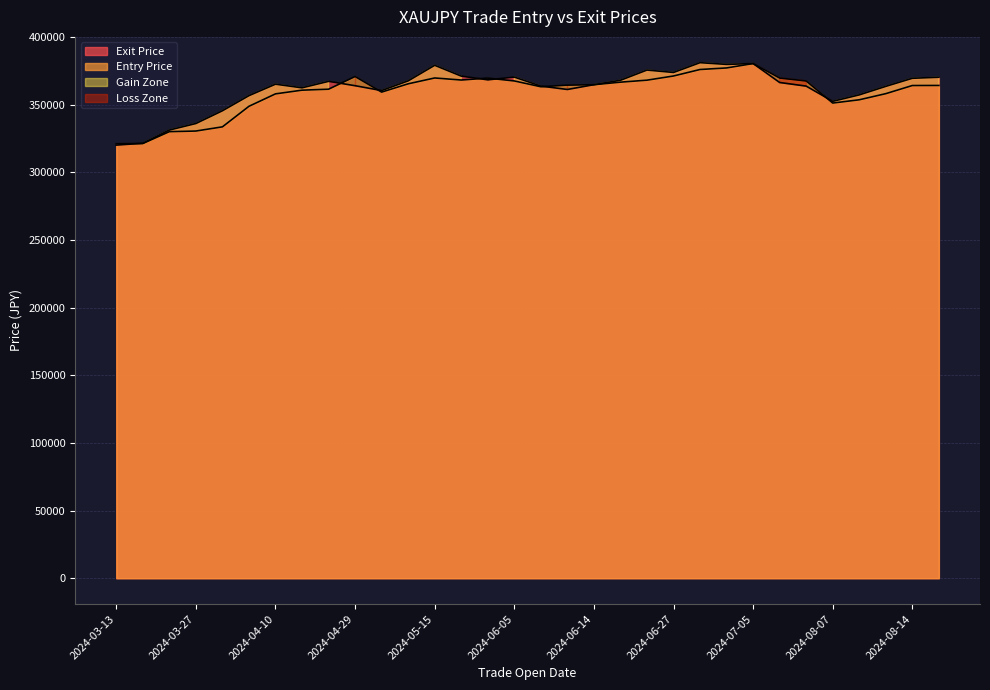

How many times do Entry Price and Exit Price cross each other?

9